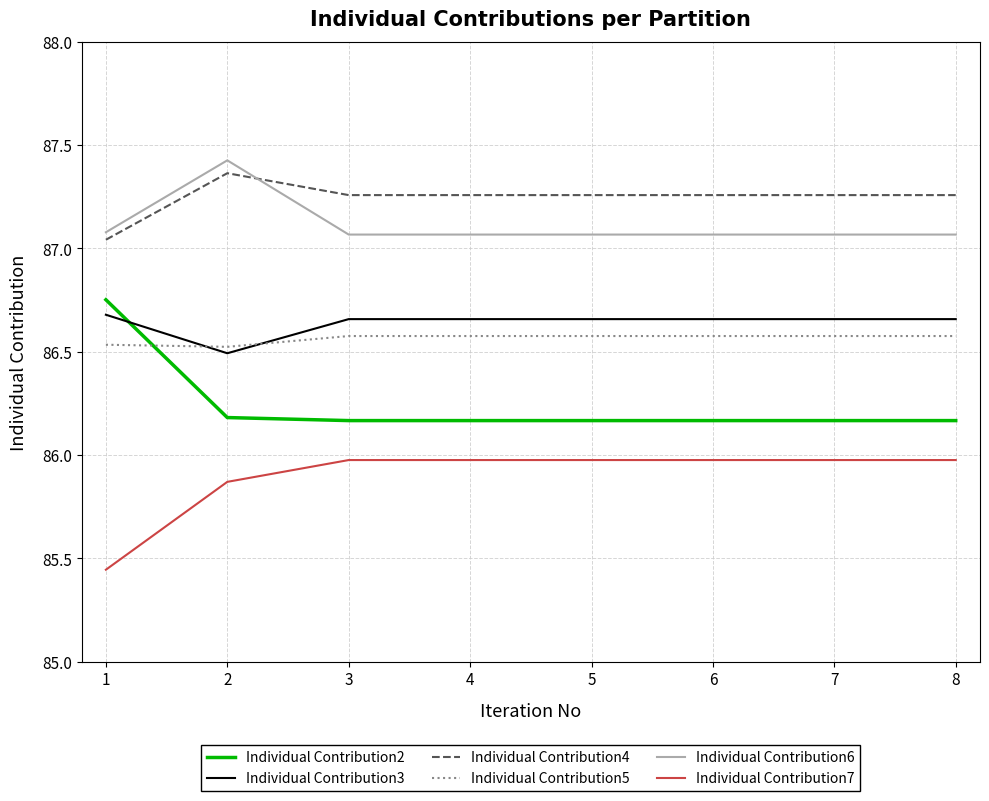

True or false: Individual Contribution3 and Individual Contribution4 intersect in this chart.

False